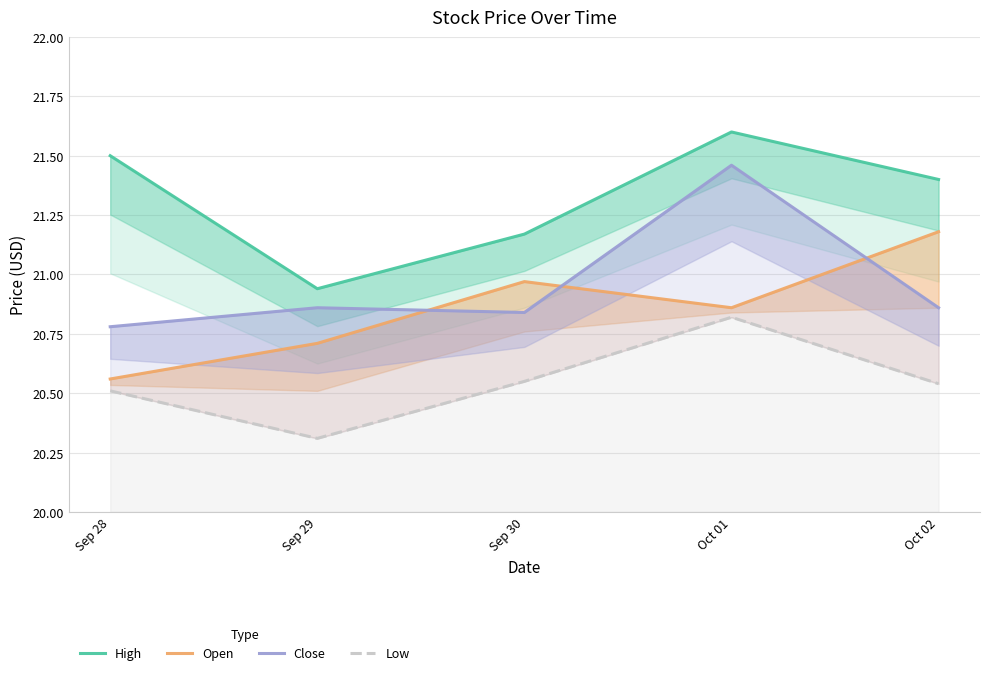

What is the difference between the Open values at Sep 30 and Oct 01?

0.1